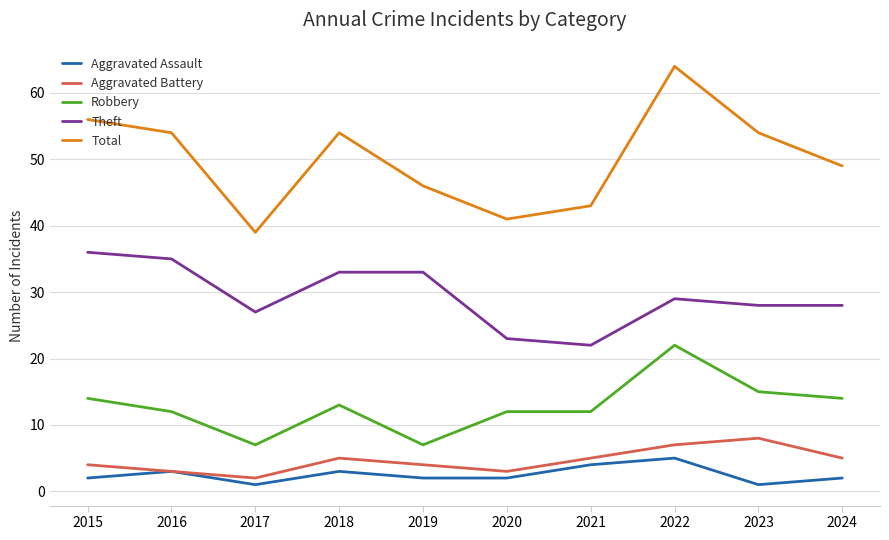

What value does the Total series have at 2016?

54